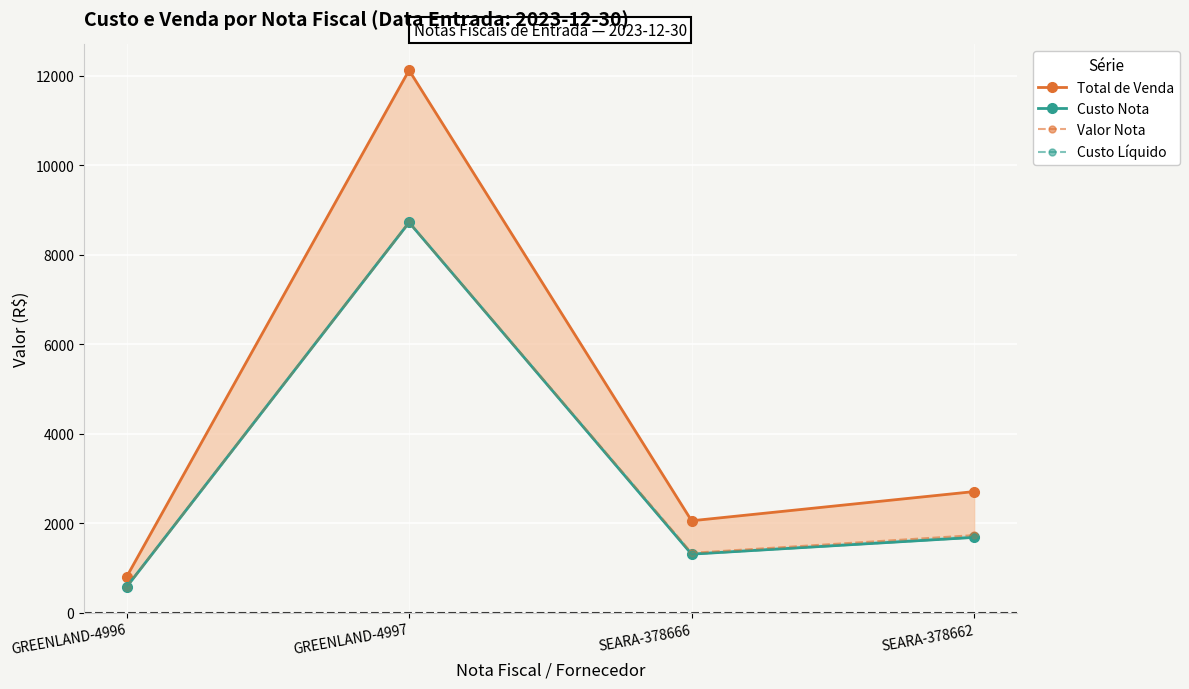

How many interior local peaks does the Total de Venda series have?

1